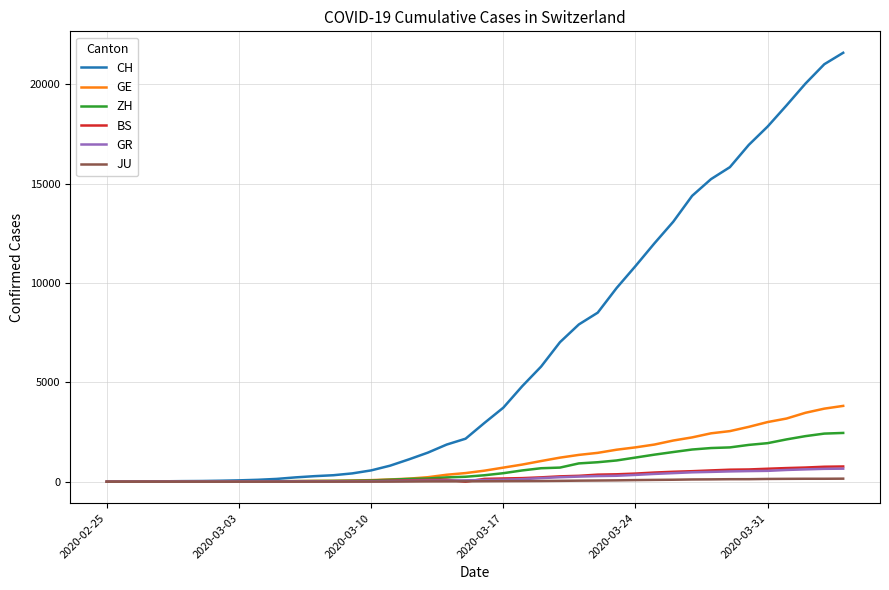

What is the highest value of the BS series?

767